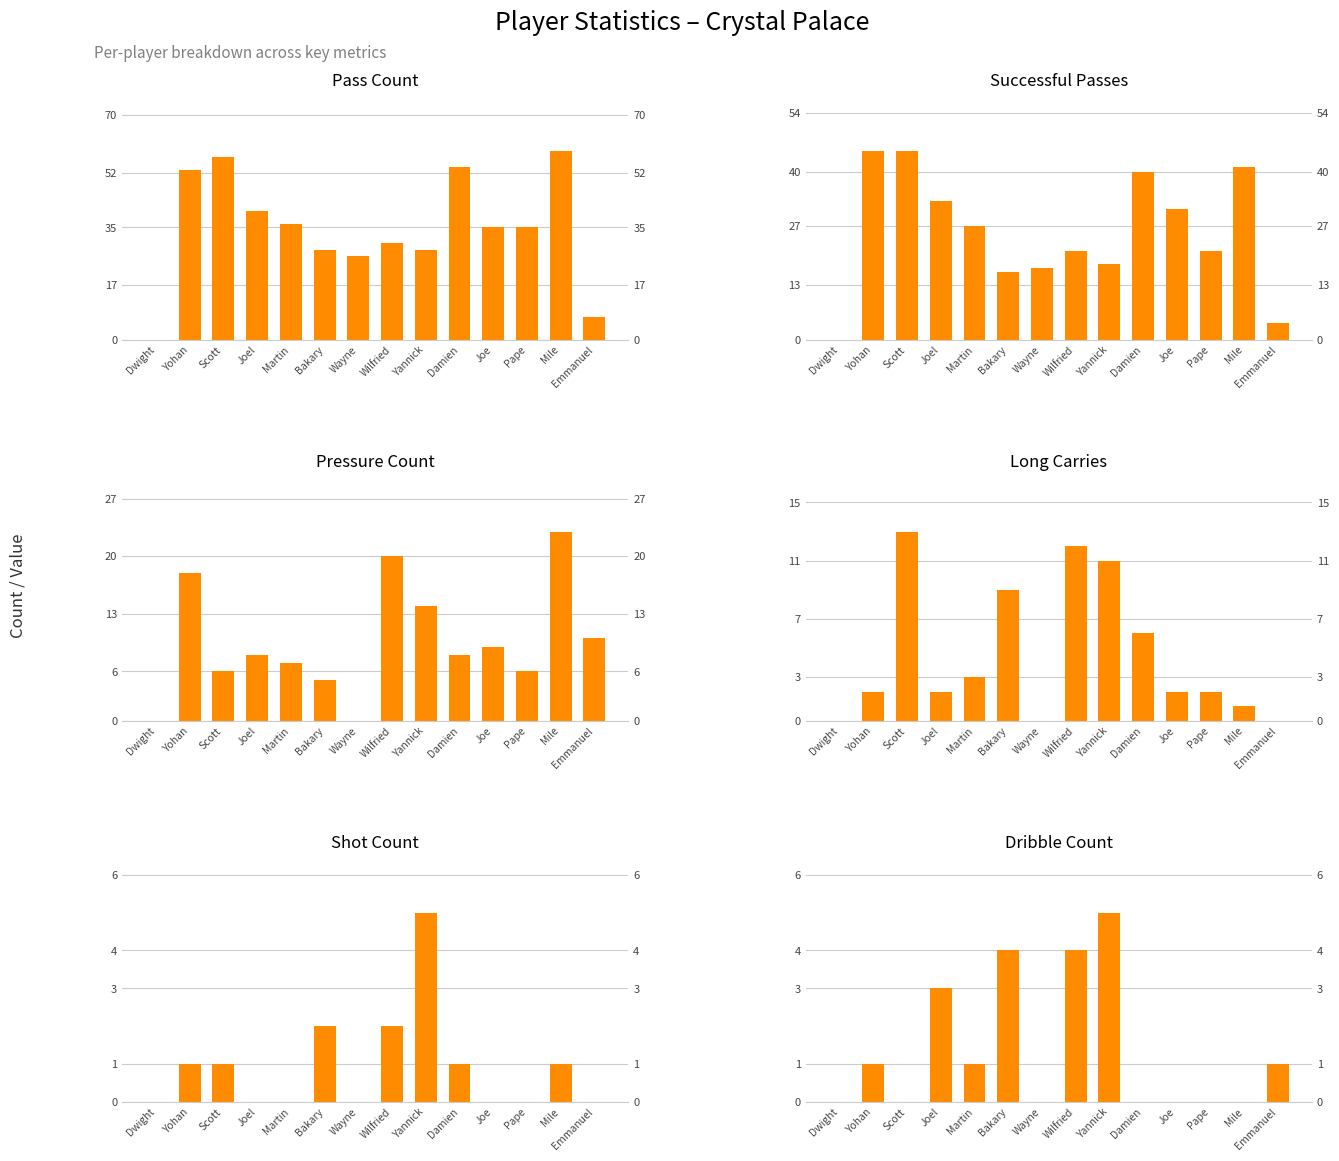

Reading left to right, transcribe all the data shown in this chart.

Pass Count: 0	53	57	40	36	28	26	30	28	54	35	35	59	7
Successful Passes: 0	45	45	33	27	16	17	21	18	40	31	21	41	4
Pressure Count: 0	18	6	8	7	5	0	20	14	8	9	6	23	10
Long Carries: 0	2	13	2	3	9	0	12	11	6	2	2	1	0
Shot Count: 0	1	1	0	0	2	0	2	5	1	0	0	1	0
Dribble Count: 0	1	0	3	1	4	0	4	5	0	0	0	0	1